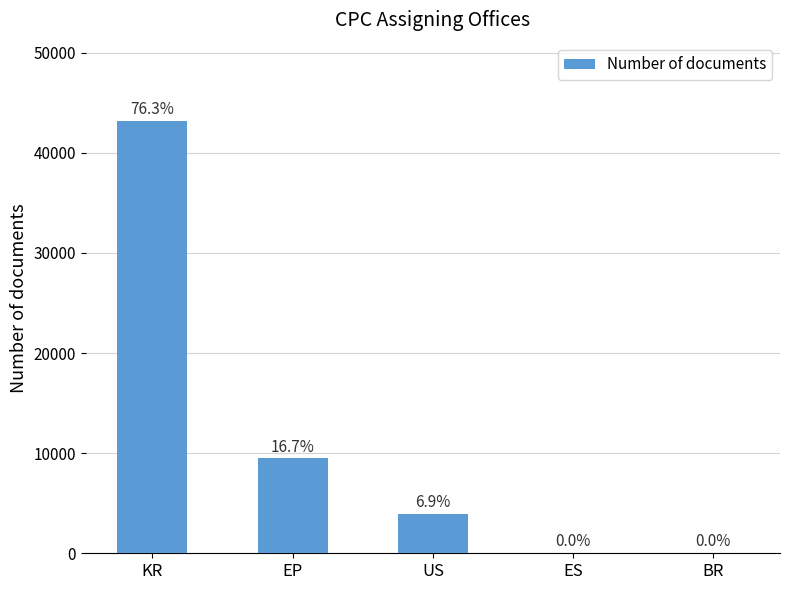

Approximately how many times larger is the value at KR compared to BR?

21610.0